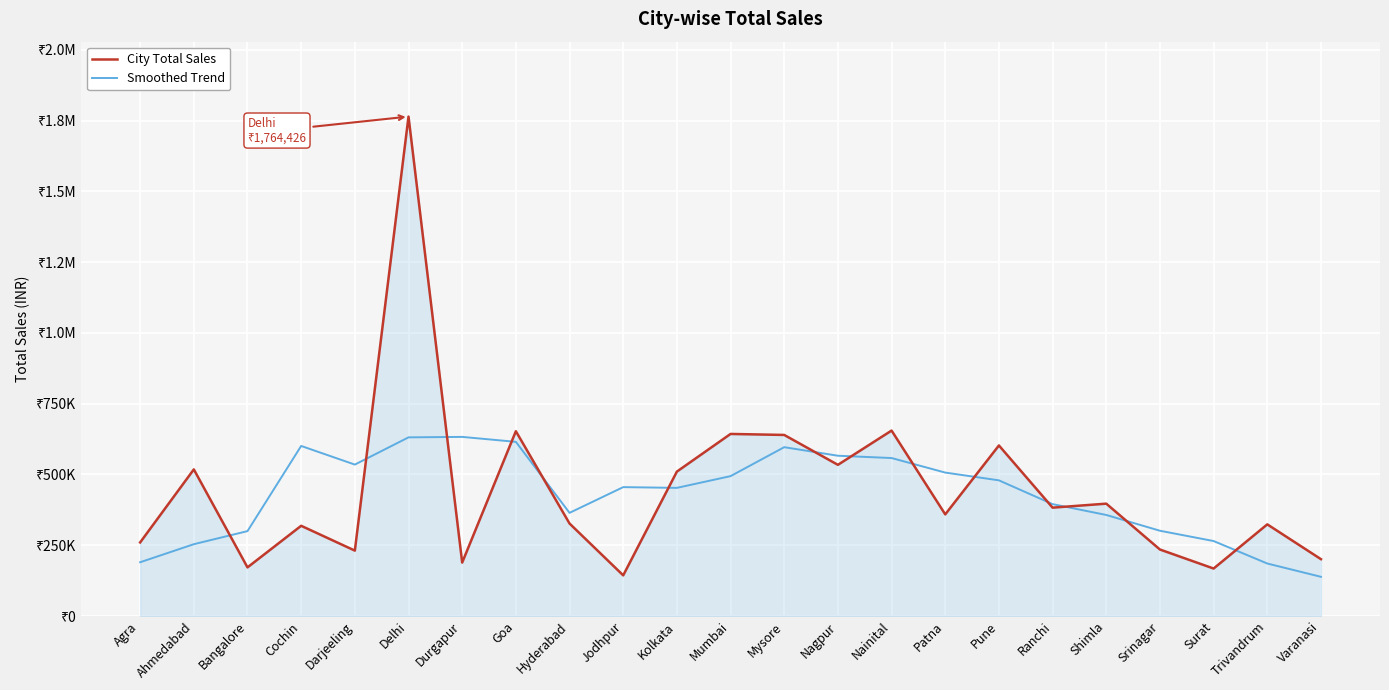

Does the chart have visible grid lines?

Yes